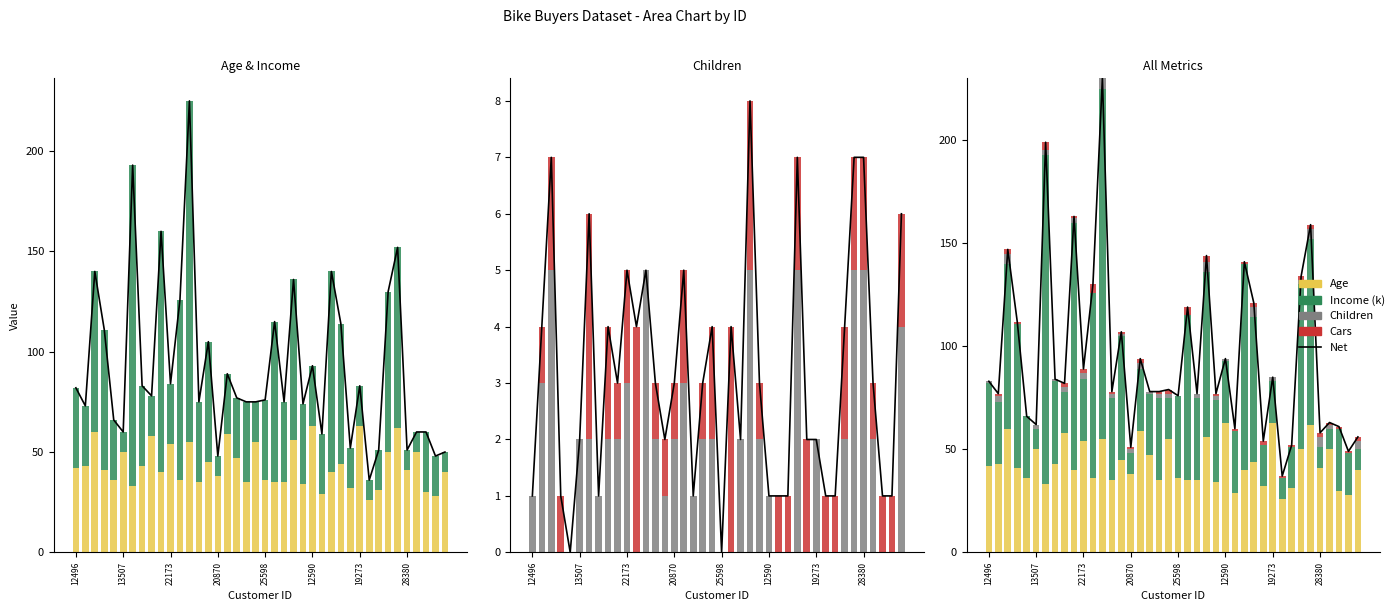

What is the total value across all series at 8?

164